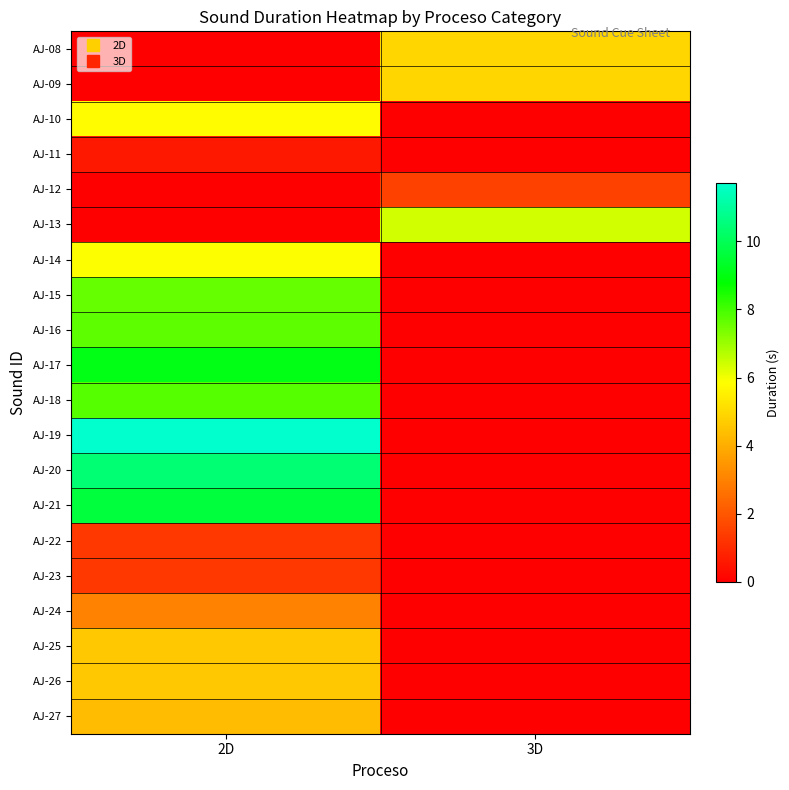

Which category has the highest value across all series?

2D